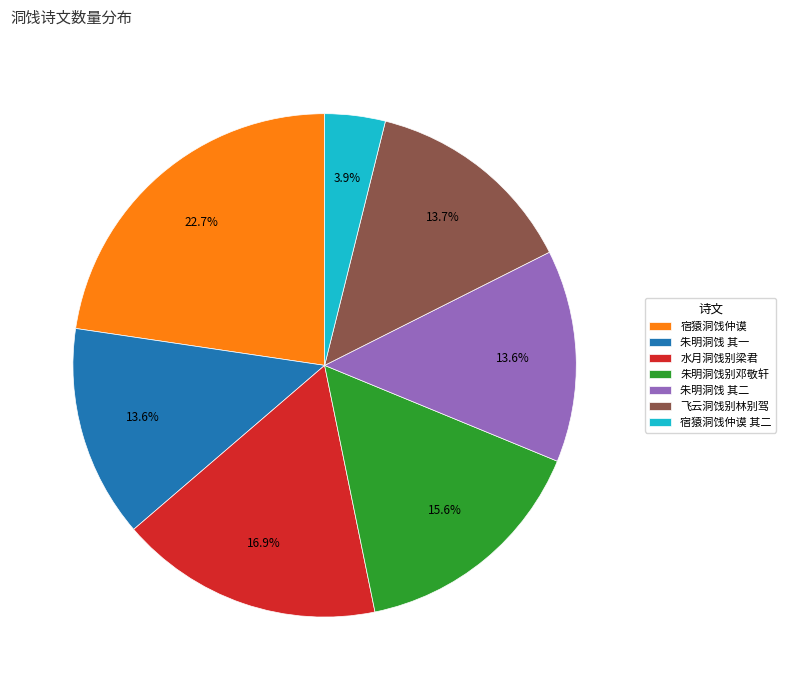

What is the ratio of the value at 宿猿洞饯仲谟 to the value at 水月洞饯别梁君?

1.3